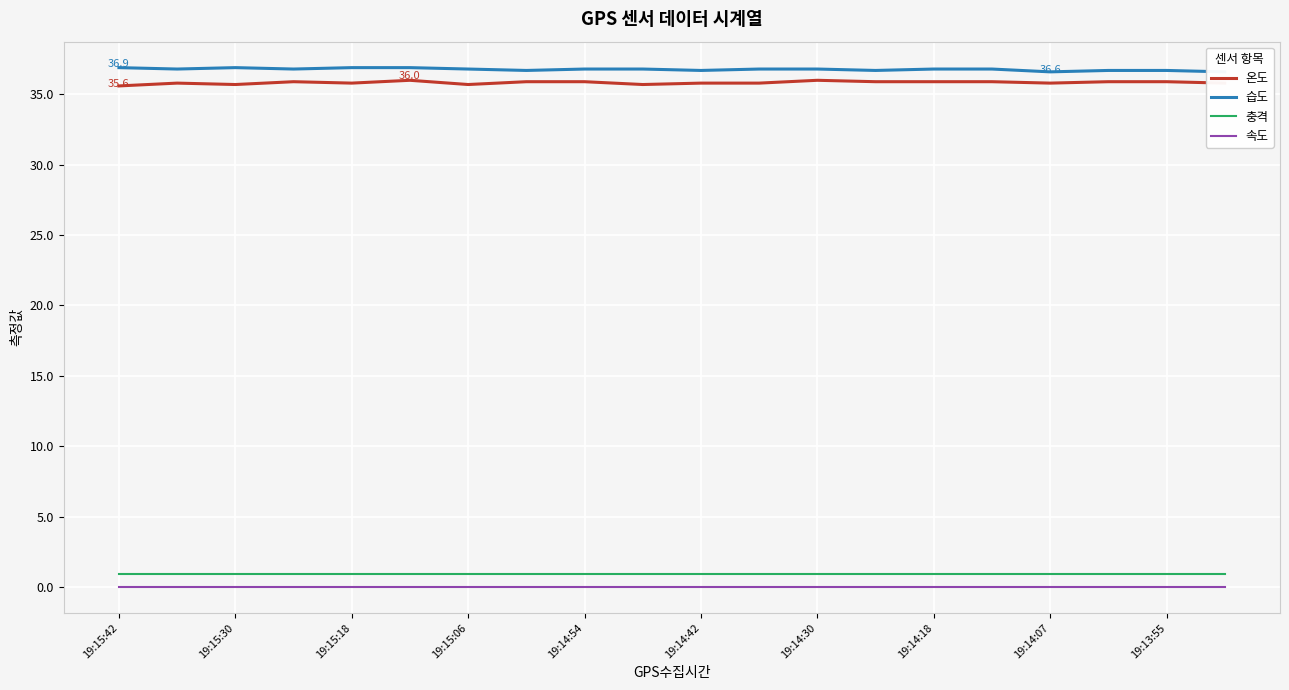

Which series has the largest total across all categories?

습도